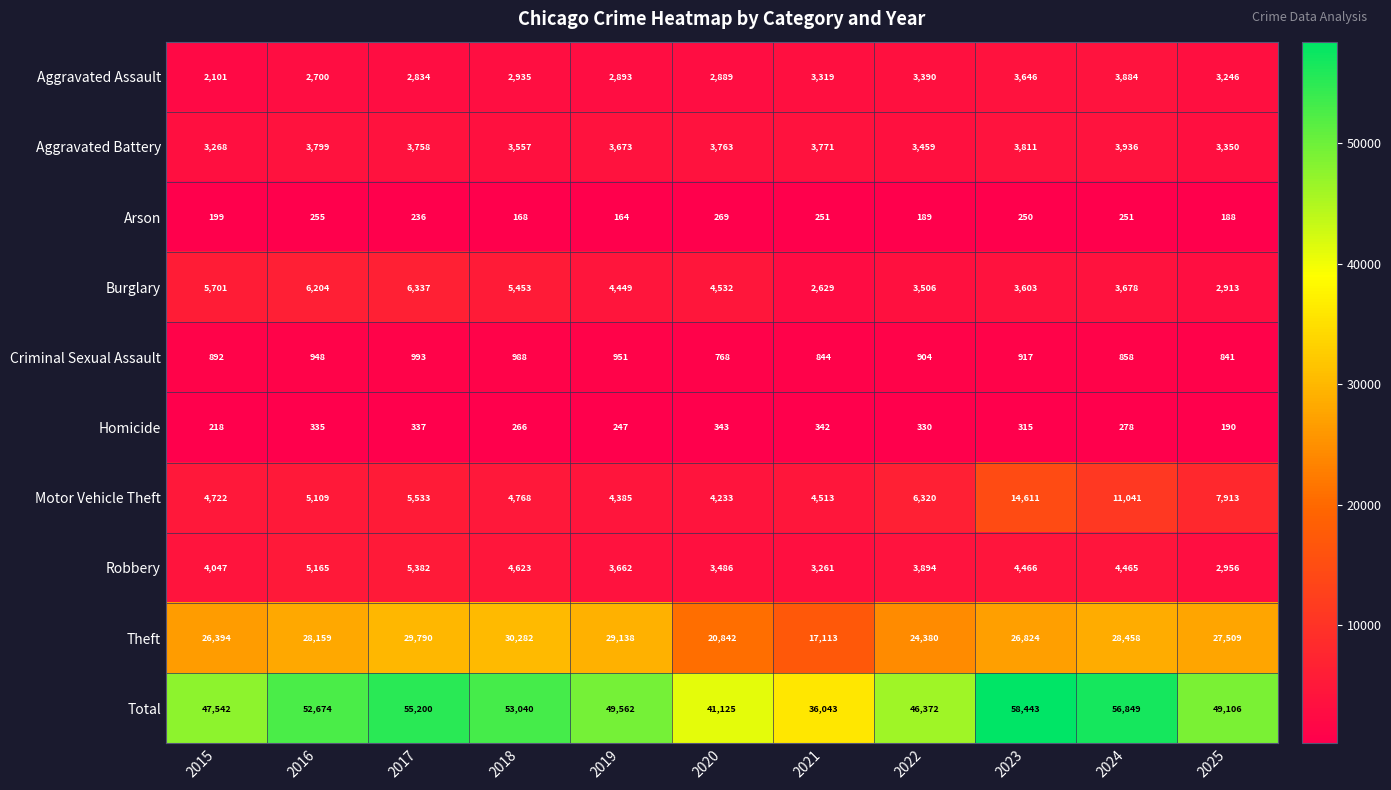

What is the difference between the Aggravated Assault values at 2020 and 2025?

357